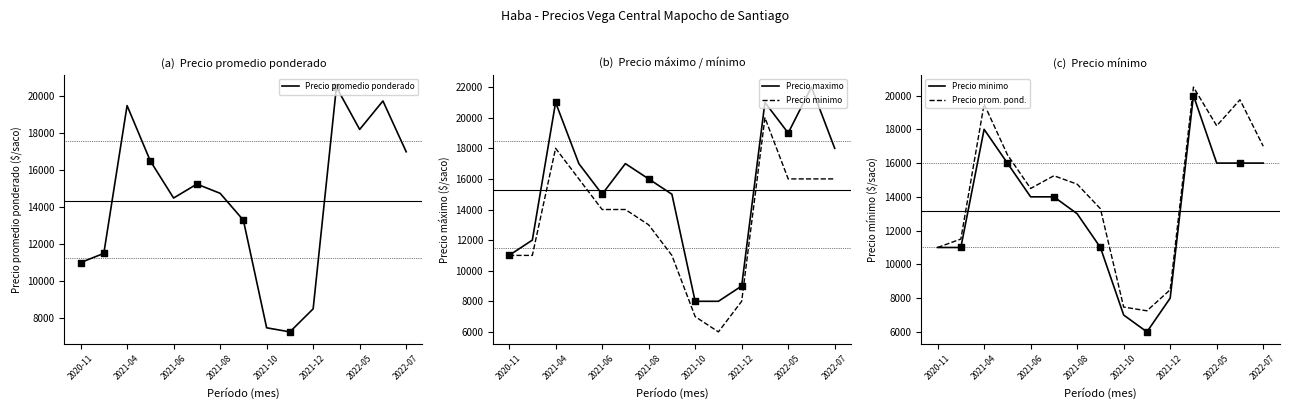

Which series reaches the maximum Y coordinate?

Precio maximo